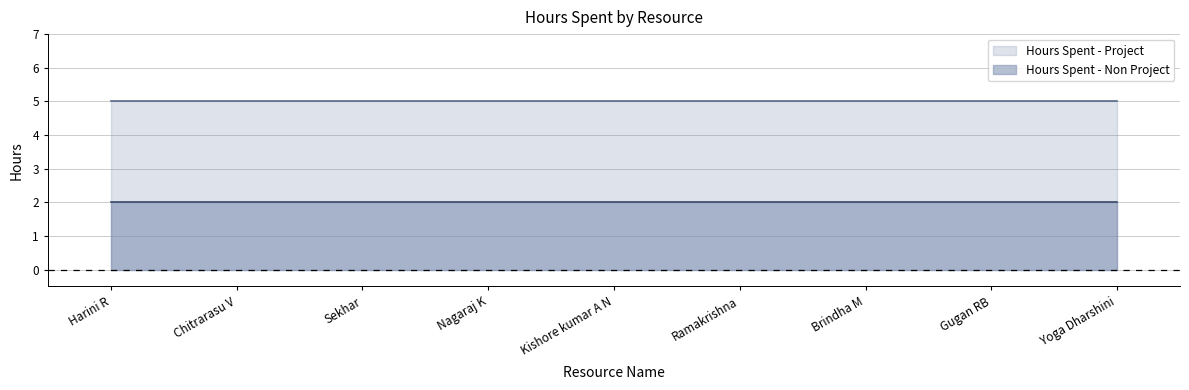

Reading right to left, extract all data points from this chart.

Hours Spent - Project: Yoga Dharshini=5	Gugan RB=5	Brindha M=5	Ramakrishna=5	Kishore kumar A N=5	Nagaraj K=5	Sekhar=5	Chitrarasu V=5	Harini R=5
Hours Spent - Non Project: Yoga Dharshini=2	Gugan RB=2	Brindha M=2	Ramakrishna=2	Kishore kumar A N=2	Nagaraj K=2	Sekhar=2	Chitrarasu V=2	Harini R=2